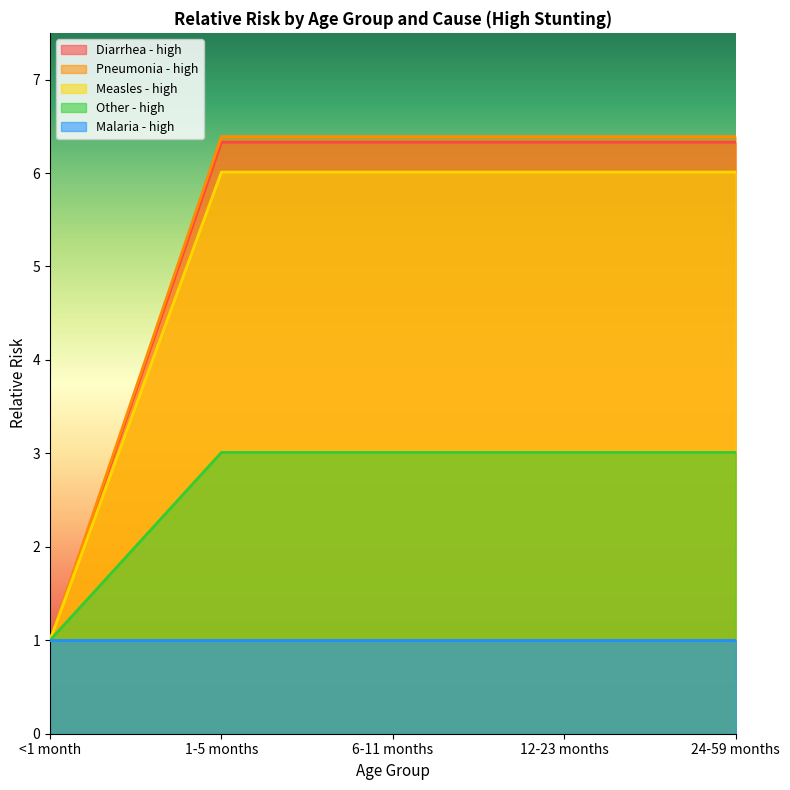

Which series changed the most between <1 month and 6-11 months?

Pneumonia - high